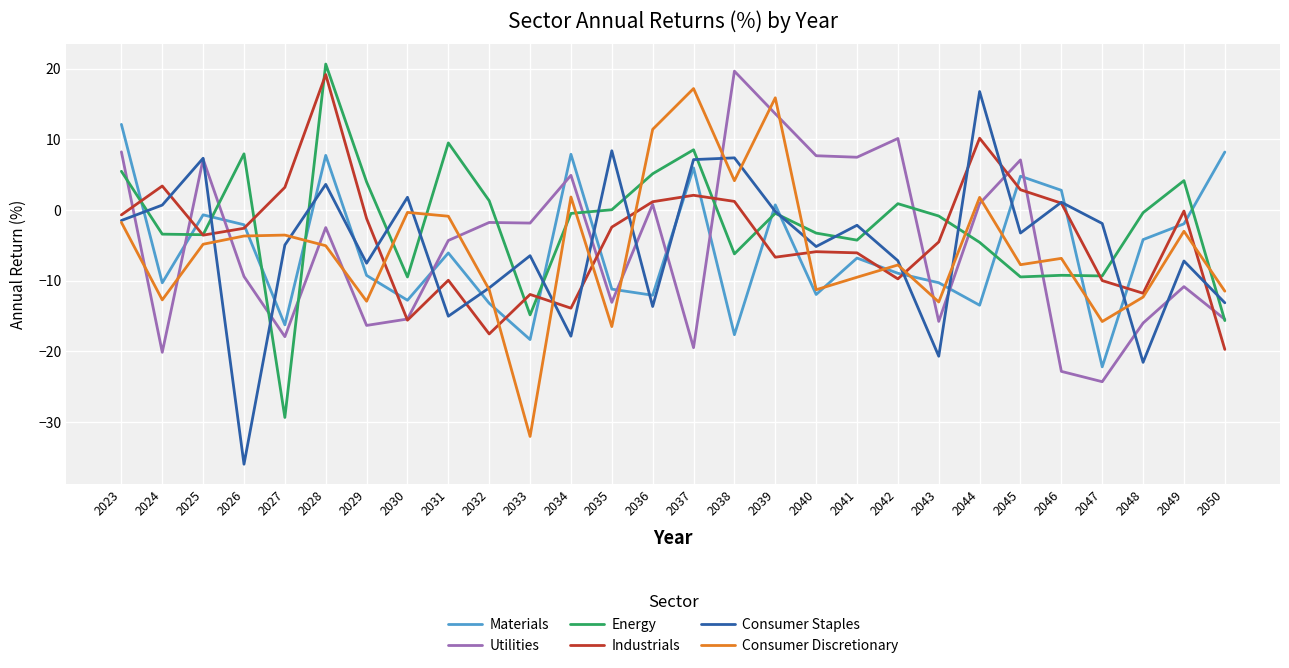

At which label does Energy reach its peak?

2028